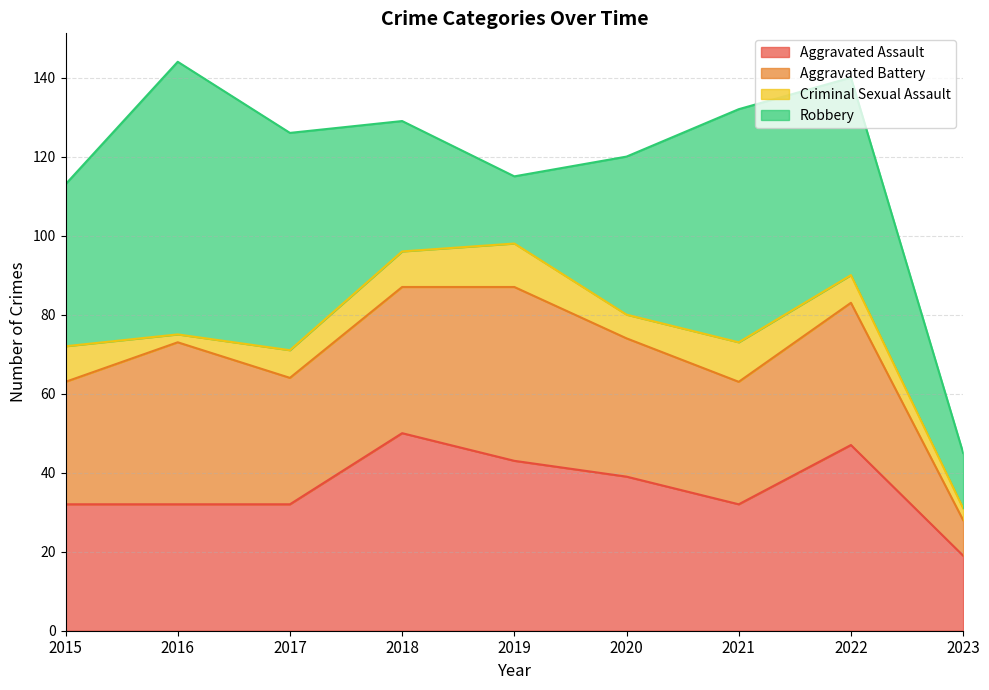

True or false: Aggravated Assault and Criminal Sexual Assault intersect in this chart.

False